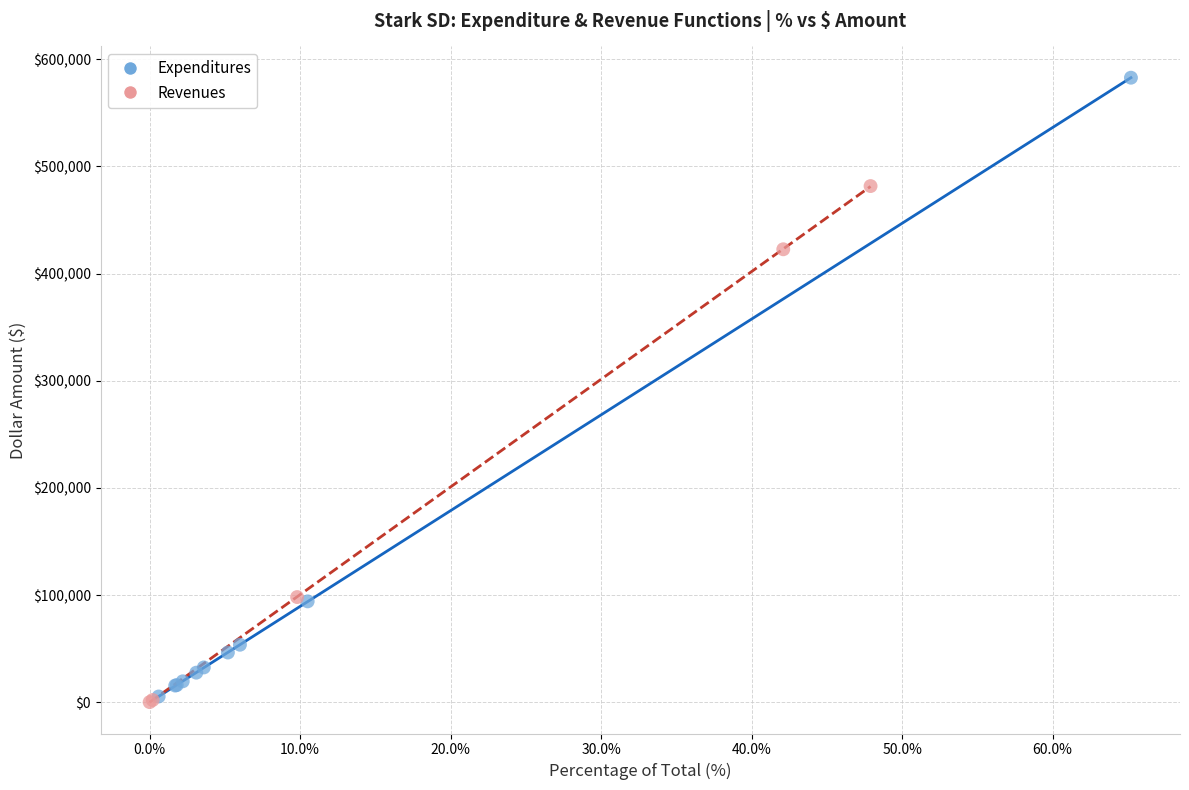

Which series contains the highest Y value?

Expenditures